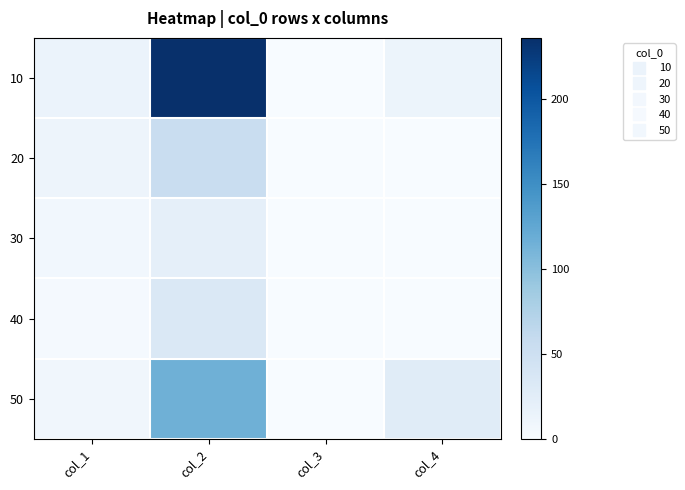

What is the maximum value shown in the chart?

236.0